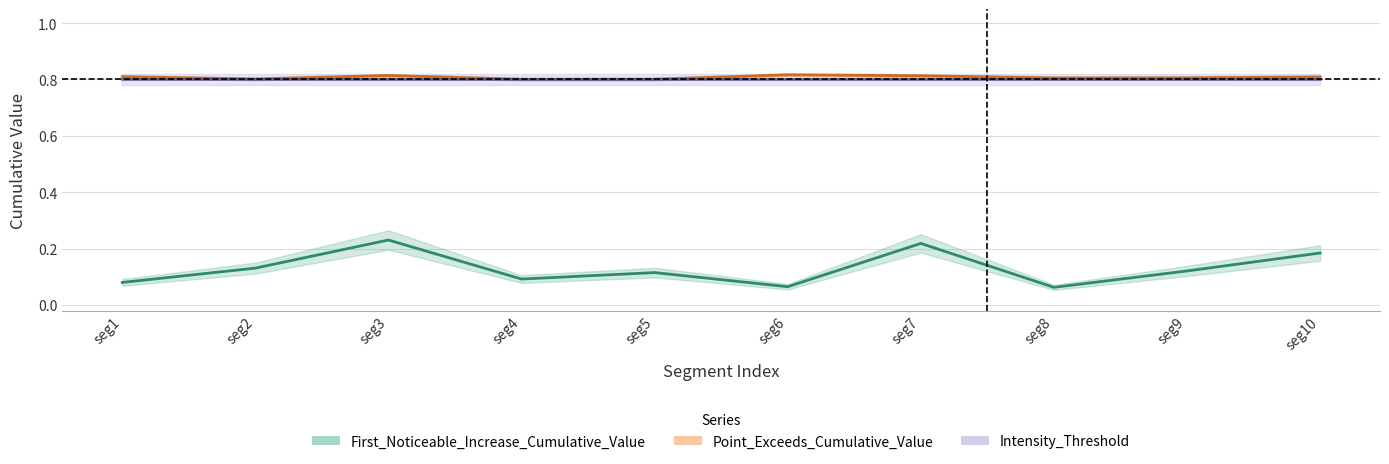

What is the difference between the highest and lowest values at seg1?

0.7